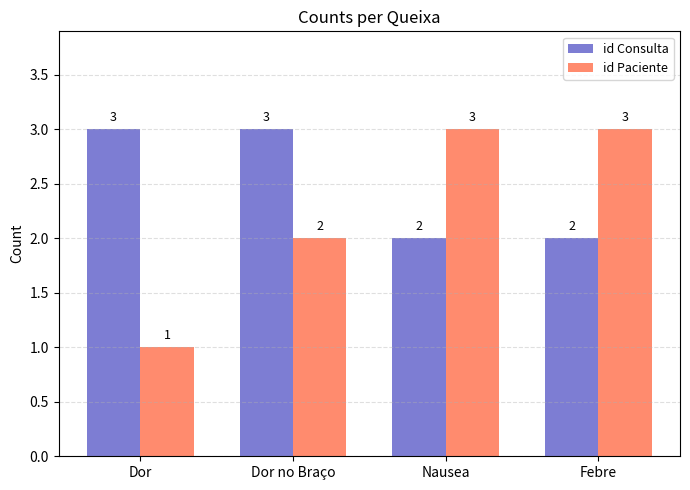

How many groups of bars are there?

4